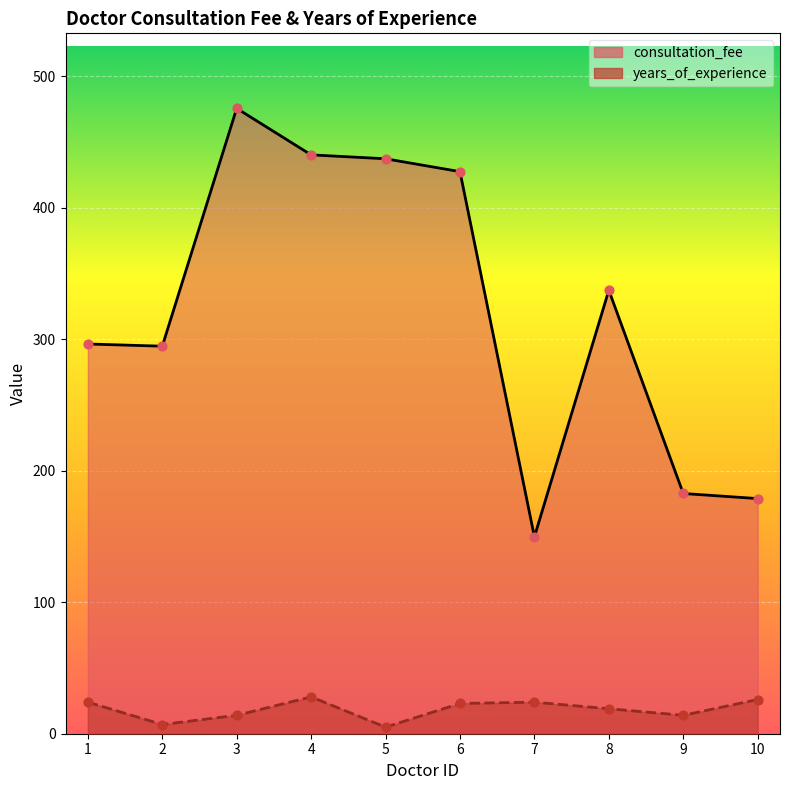

Which series reaches the maximum Y coordinate?

consultation_fee